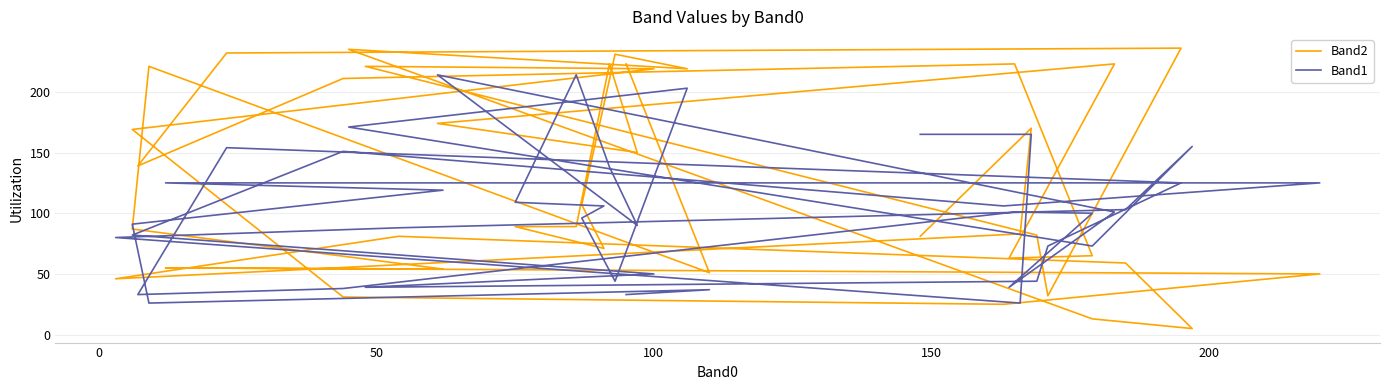

Does the chart display data point markers on the line(s)?

No